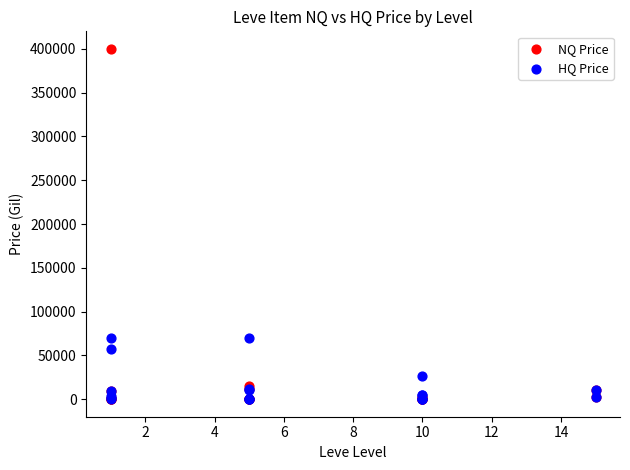

What are all the series names shown in the legend?

NQ Price, HQ Price